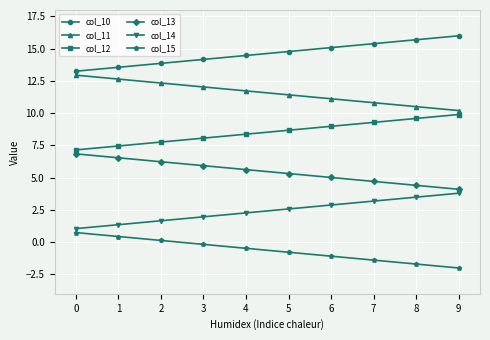

Is it true that col_12 equals 2.5 at 8?

False